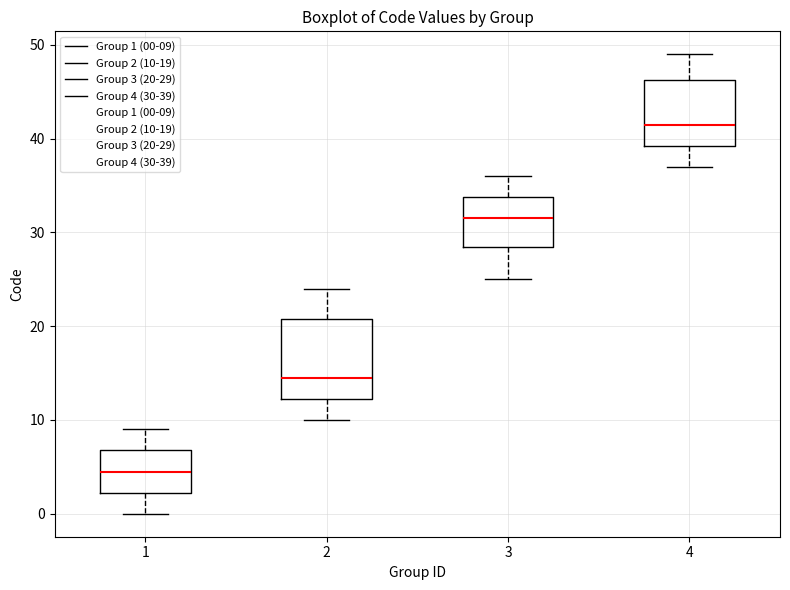

Comparing the boxes themselves (not the whiskers), which one is the tallest?

2